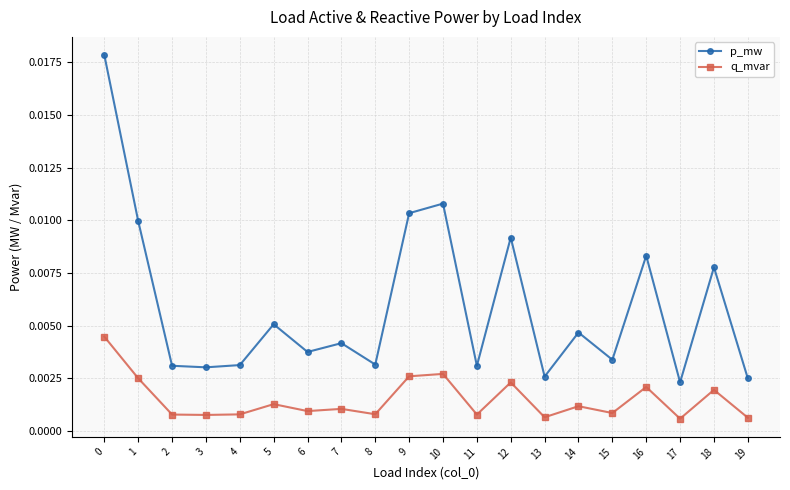

Is the value of p_mw at 14 greater than the value of q_mvar at 17?

Yes